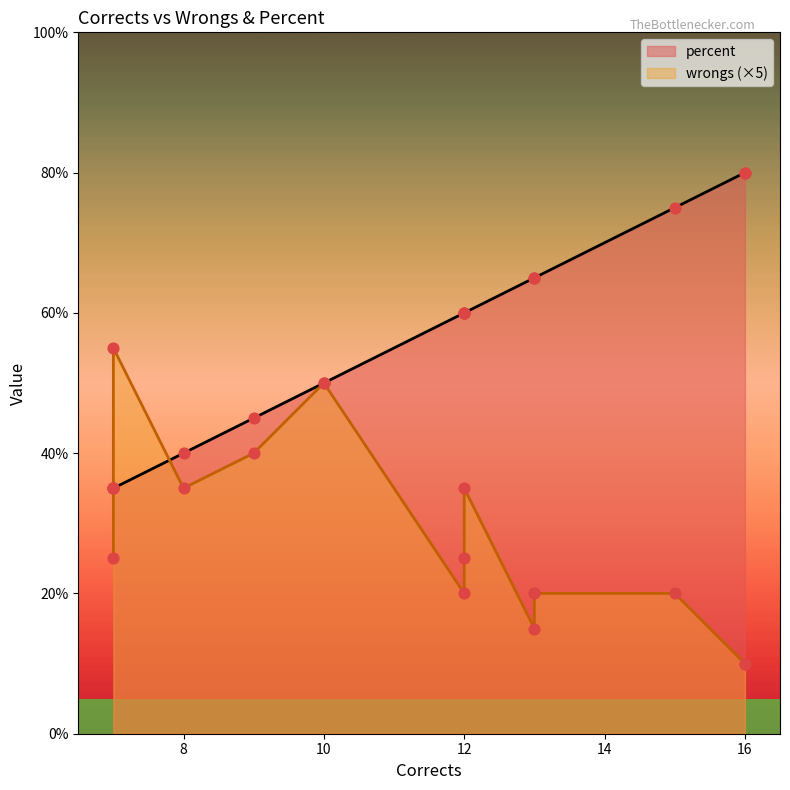

What are all the series names shown in the legend?

wrongs, percent